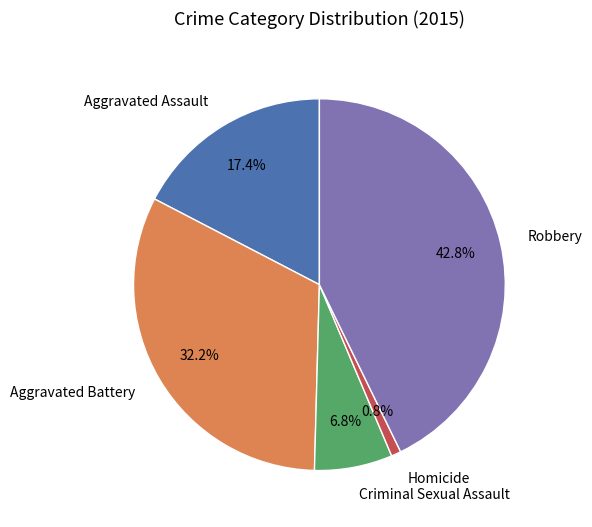

Is the sum of Robbery and Aggravated Battery greater than half?

Yes